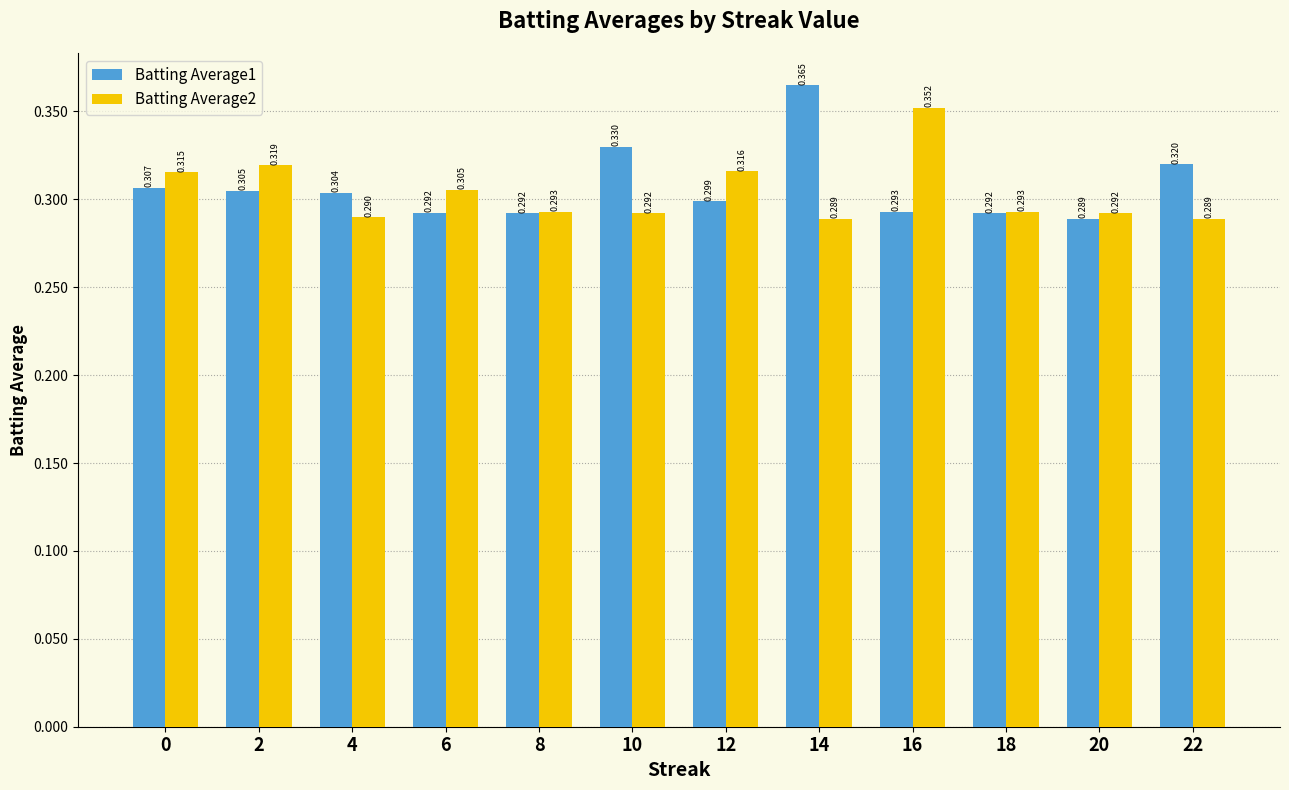

What is the difference between the highest and lowest values at 14?

0.1